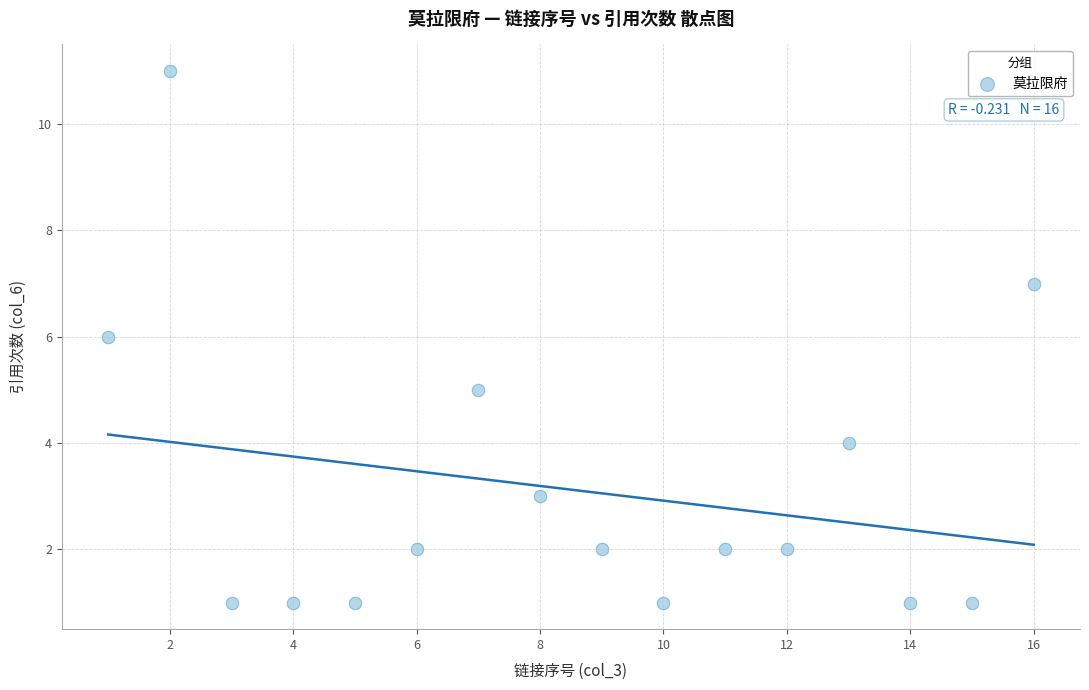

What is the range of X values (max minus min)?

15